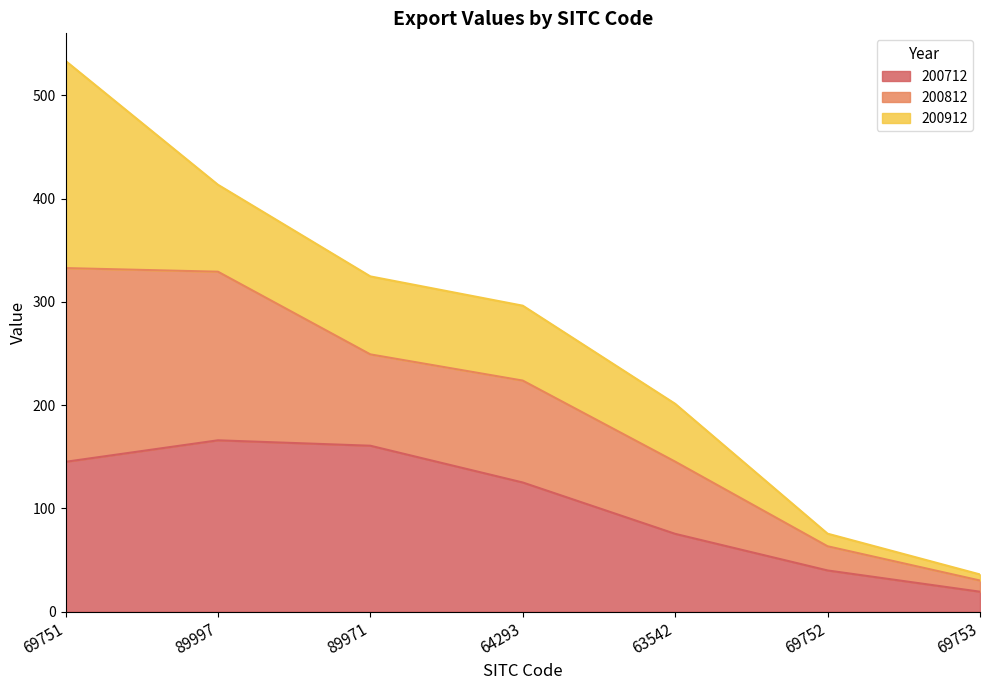

What is the lowest value of the 200712 series?

19.3